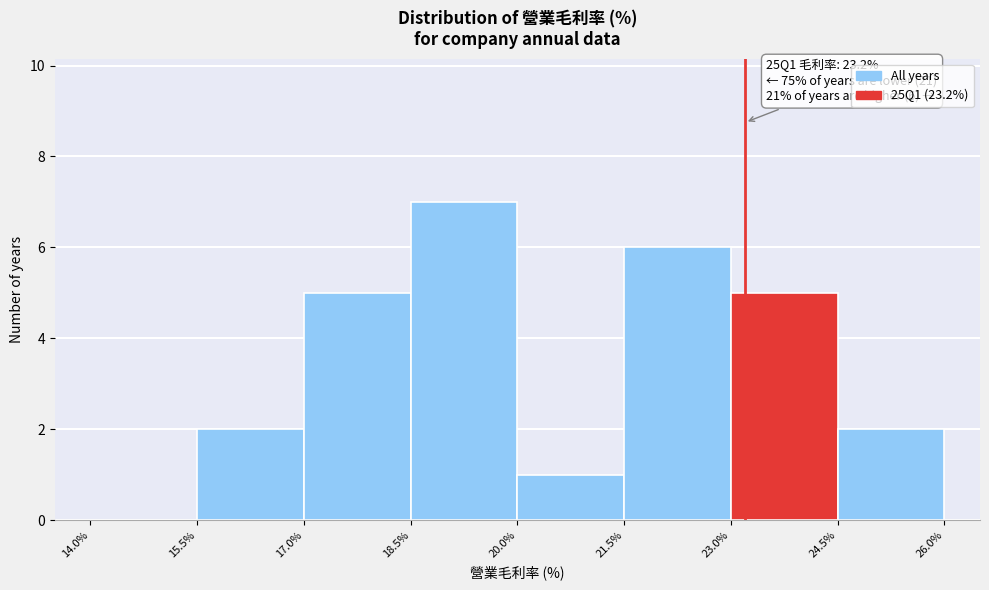

Which range on the x-axis has the tallest bar?

18.5% to 20.0%